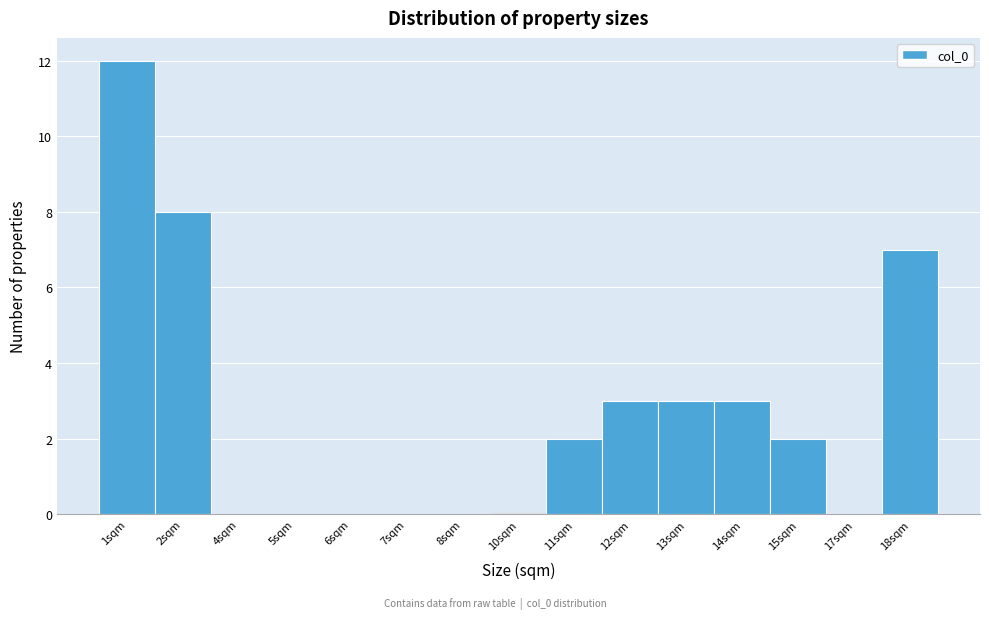

Reading left to right, what are all the values shown in this chart?

1sqm=12	2sqm=8	4sqm=0	5sqm=0	6sqm=0	7sqm=0	8sqm=0	10sqm=0	11sqm=2	12sqm=3	13sqm=3	14sqm=3	15sqm=2	17sqm=0	18sqm=7